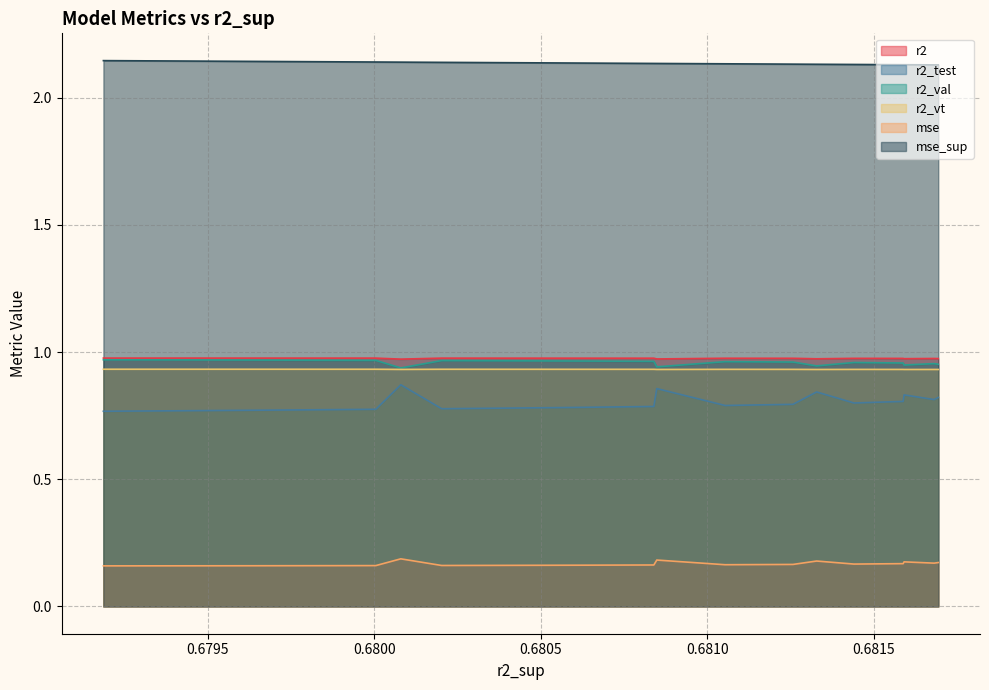

At how many categories does at least one series exceed 1?

20